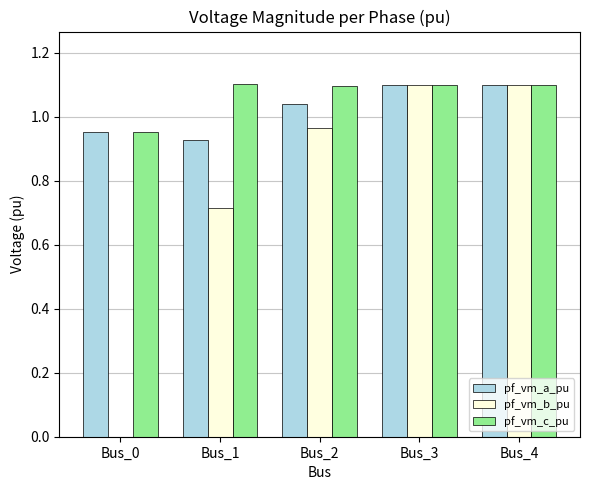

At which label is pf_vm_c_pu closest to 1?

Bus_0